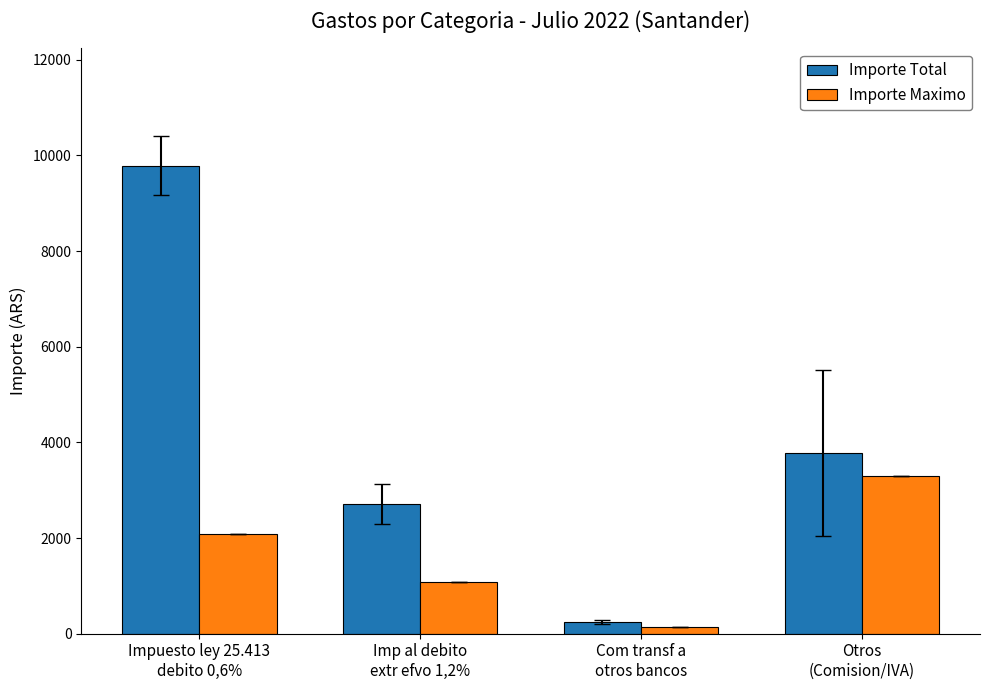

Reading left to right, what are all the values shown in this chart?

Importe Total: 9788.6	2712.0	240.0	3774.0
Importe Maximo: 2082.5	1080.0	130.0	3300.0